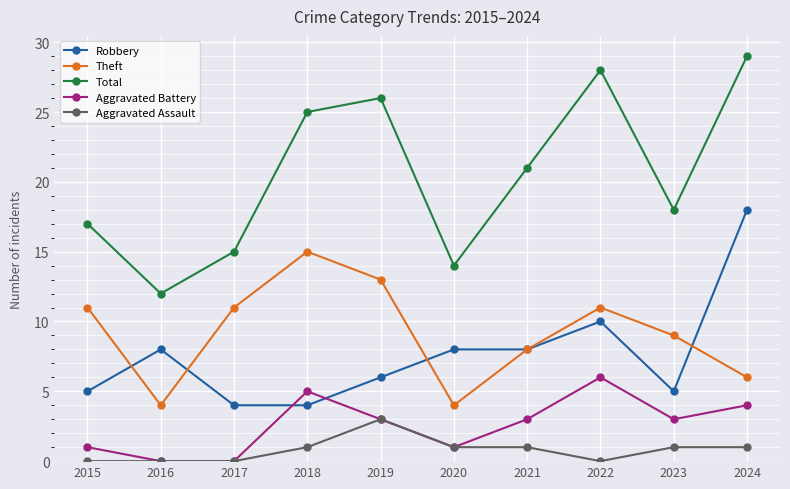

What is the average value of the Aggravated Assault series?

1